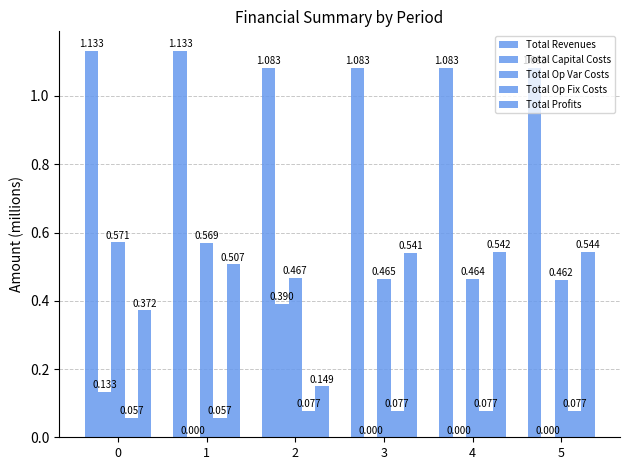

What is the sum of the Total Op Fix Costs values at 1 and 4?

0.1